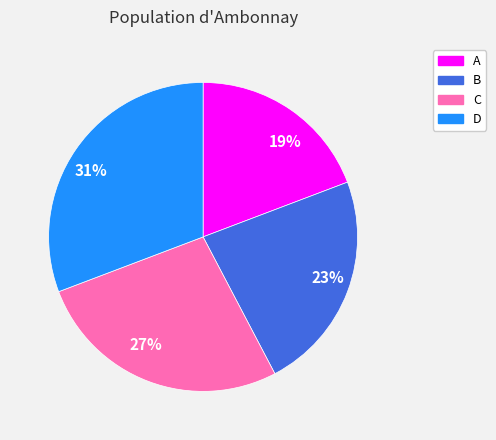

To the nearest percent, what is the difference between the largest and smallest slice percentages?

12%